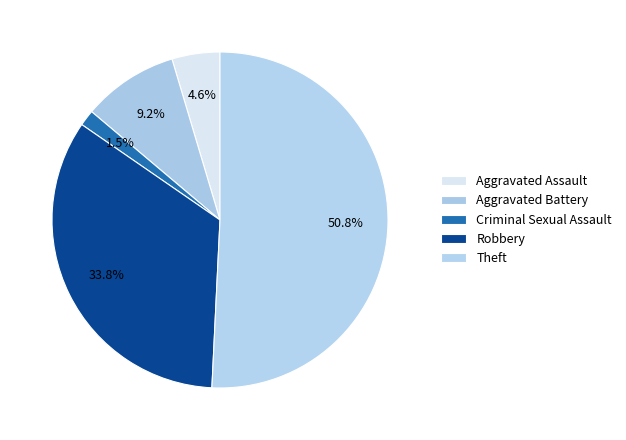

What is the ratio of the value at Aggravated Assault to the value at Theft?

0.1